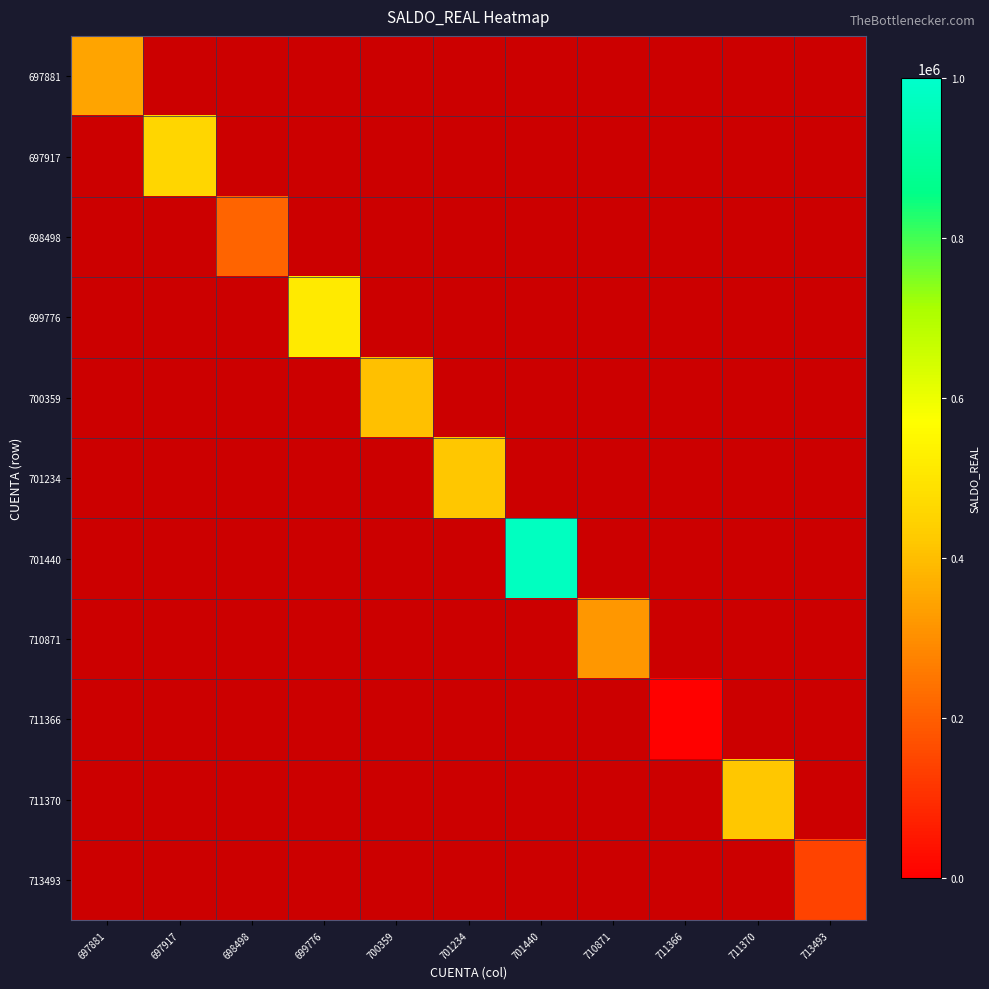

List the labels in order of 700359 value, smallest first.

697881, 697917, 698498, 699776, 701234, 701440, 710871, 711366, 711370, 713493, 700359